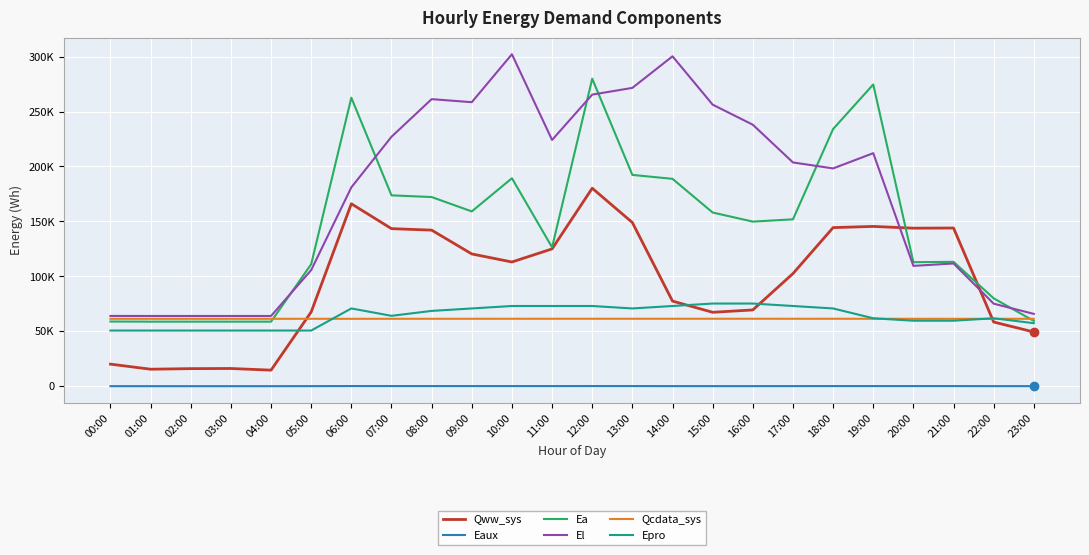

Which series ends up on top after the final intersection of Ea and El?

El